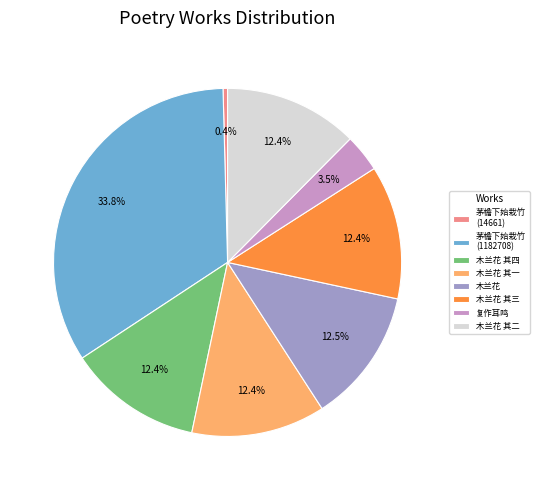

To the nearest percent, what is the difference between the largest and smallest slice percentages?

33%